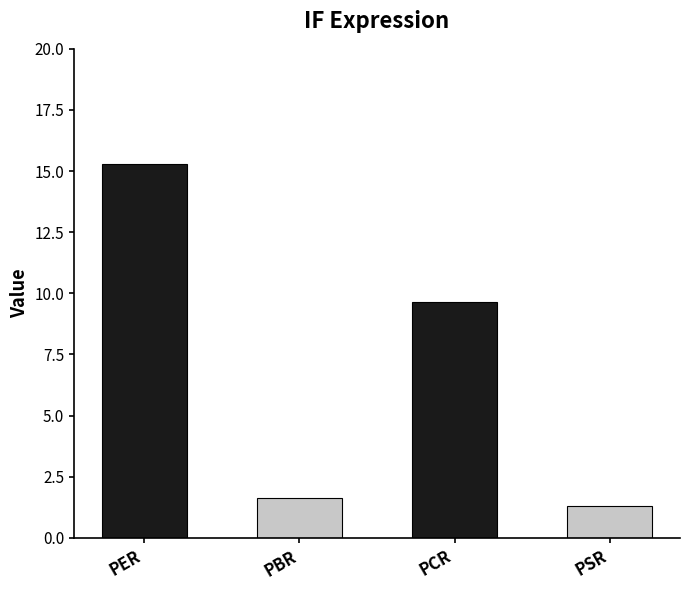

What is the sum of the values at PER and PCR?

24.9